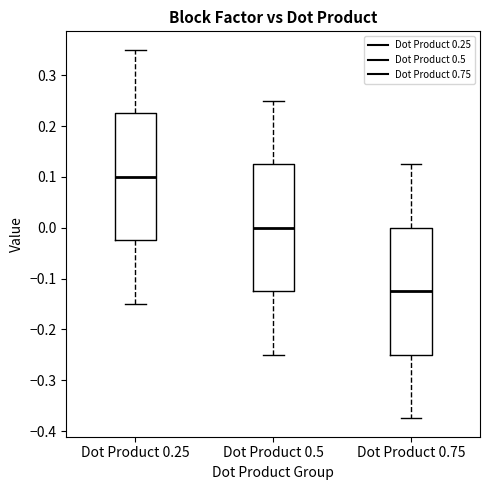

Where is the upper edge of the box for Dot Product 0.75 on the y-axis? The values are not printed on the chart, so give them approximately, as read against the axis.

0.00